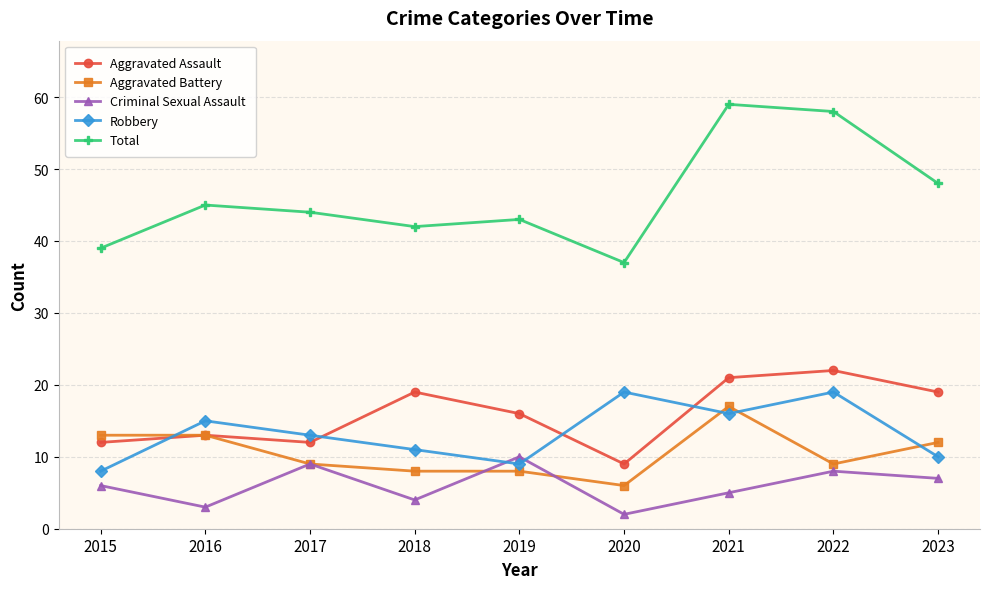

Reading left to right, extract all data points from this chart.

Aggravated Assault: 12	13	12	19	16	9	21	22	19
Aggravated Battery: 13	13	9	8	8	6	17	9	12
Criminal Sexual Assault: 6	3	9	4	10	2	5	8	7
Robbery: 8	15	13	11	9	19	16	19	10
Total: 39	45	44	42	43	37	59	58	48